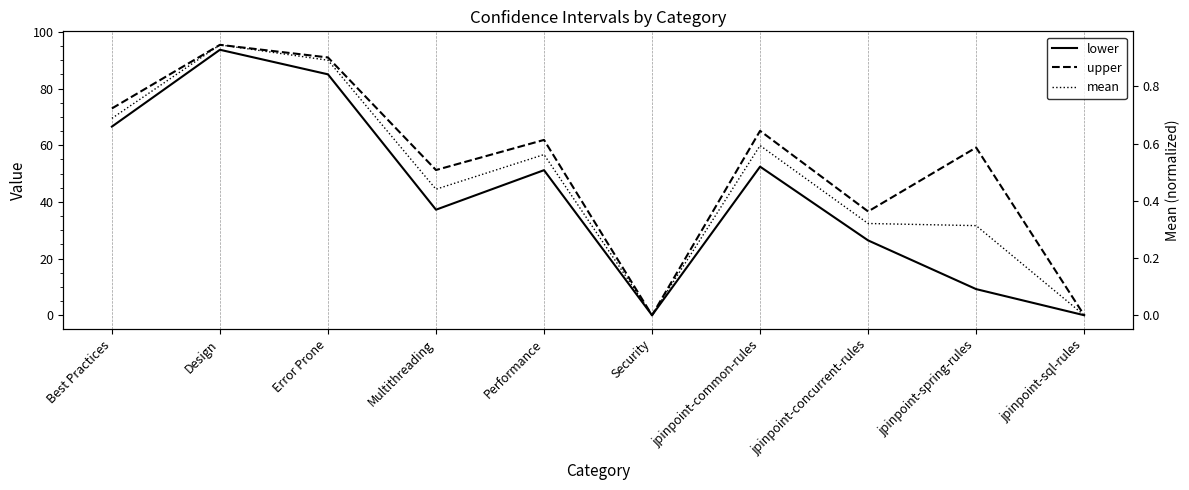

List the series in order of their peak value, highest first.

upper, lower, mean